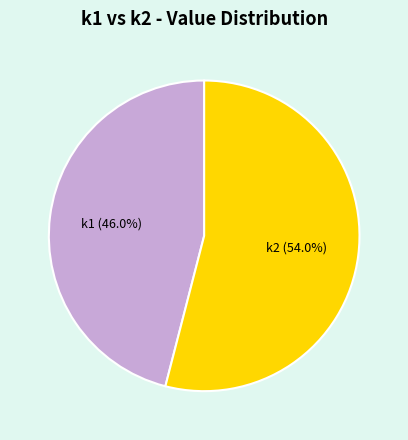

Combined, do k2 (54.0%) and k1 (46.0%) account for over 50%?

Yes